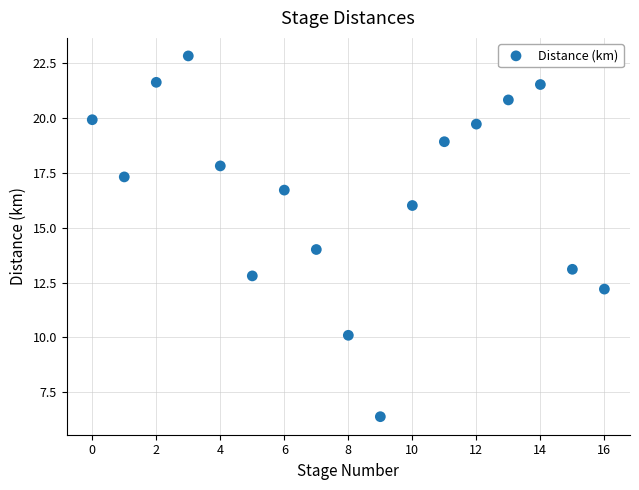

What is the range of Y values (max minus min)?

16.4